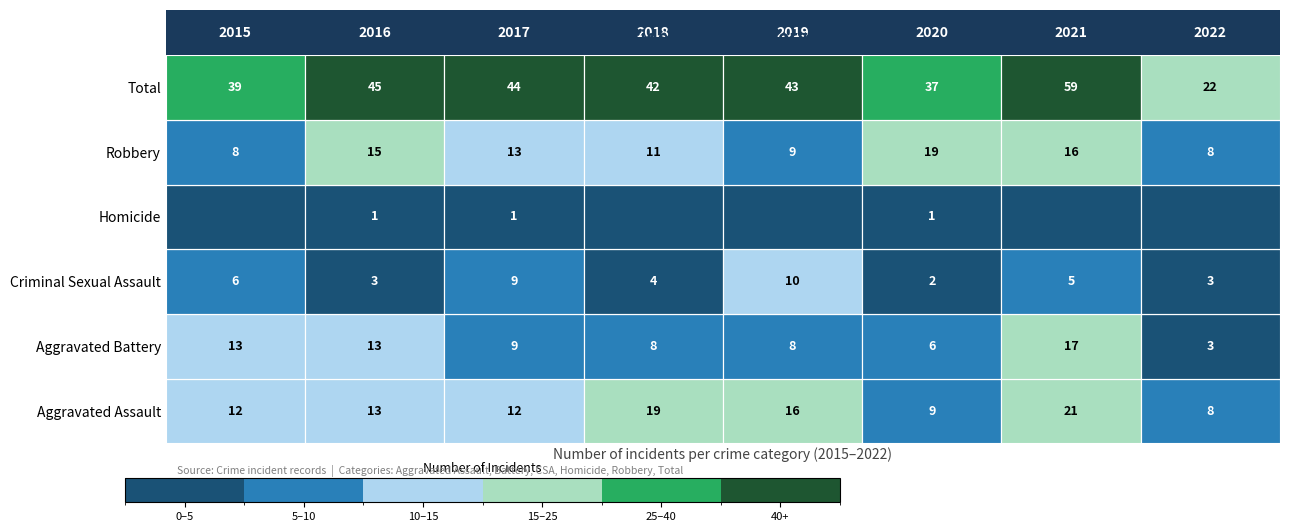

Reading left to right, transcribe all the data shown in this chart.

Aggravated Assault: 2015=12	2016=13	2017=12	2018=19	2019=16	2020=9	2021=21	2022=8
Aggravated Battery: 2015=13	2016=13	2017=9	2018=8	2019=8	2020=6	2021=17	2022=3
Criminal Sexual Assault: 2015=6	2016=3	2017=9	2018=4	2019=10	2020=2	2021=5	2022=3
Homicide: 2015=0	2016=1	2017=1	2018=0	2019=0	2020=1	2021=0	2022=0
Robbery: 2015=8	2016=15	2017=13	2018=11	2019=9	2020=19	2021=16	2022=8
Total: 2015=39	2016=45	2017=44	2018=42	2019=43	2020=37	2021=59	2022=22